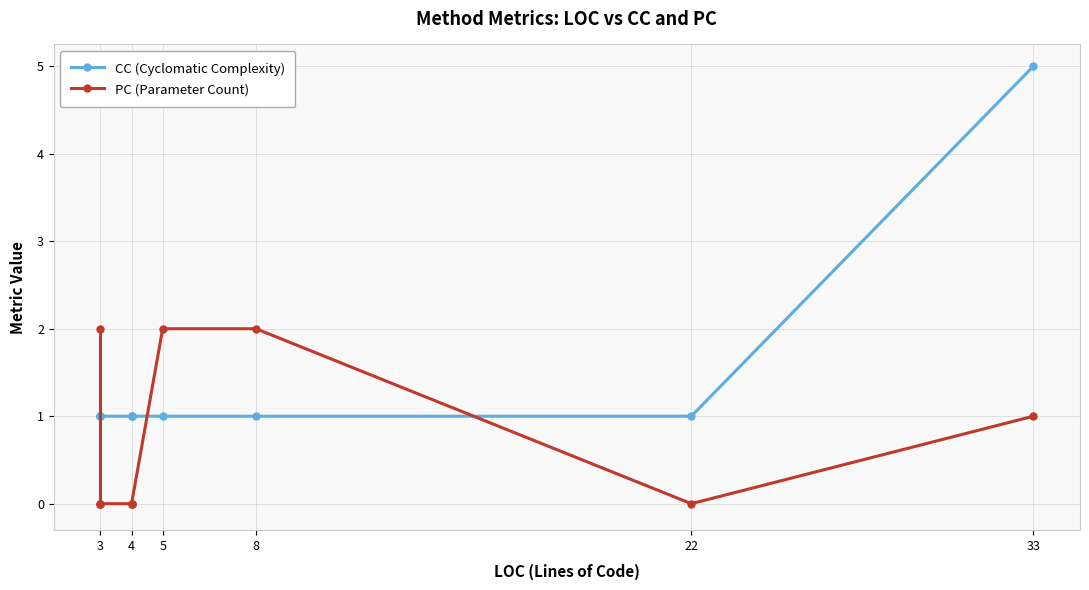

Reading right to left, what are all the values shown in this chart?

CC (Cyclomatic Complexity): 5	1	1	1	1	1	1	1	1	1	1
PC (Parameter Count): 1	0	2	2	0	0	0	0	0	0	2